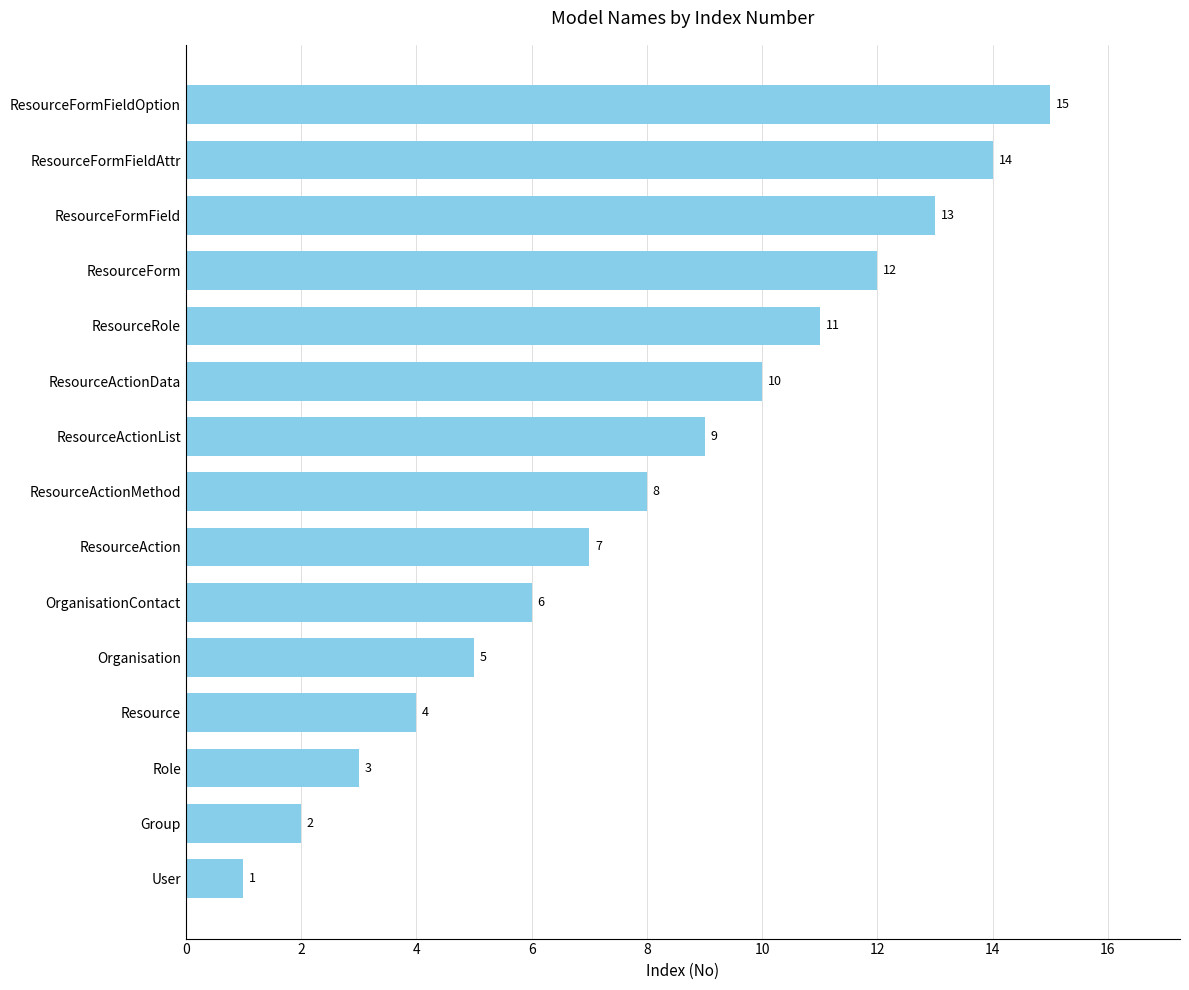

The chart shows a value of 3 at ResourceRole. True or false?

False